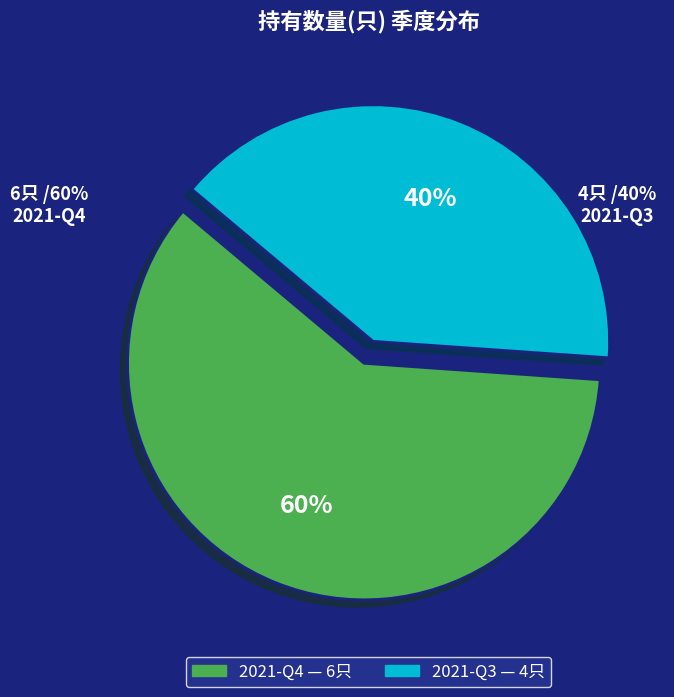

Is 2021-Q4 the majority of the pie?

Yes